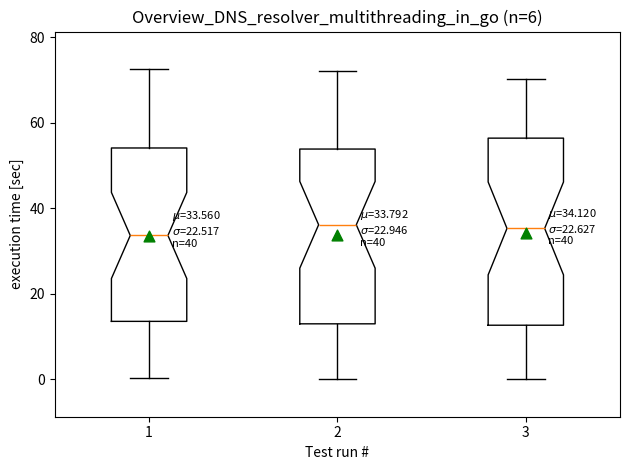

Comparing the boxes themselves (not the whiskers), which one is the tallest?

3